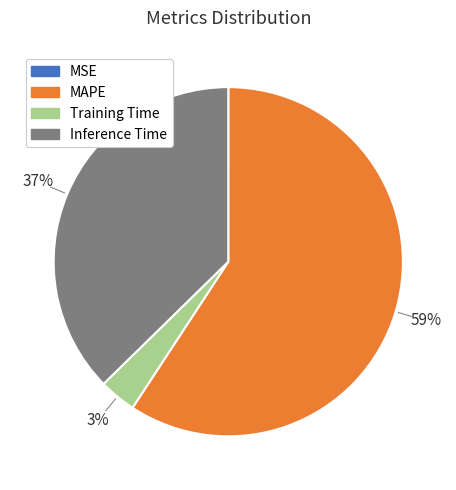

Which slice is the largest?

MAPE